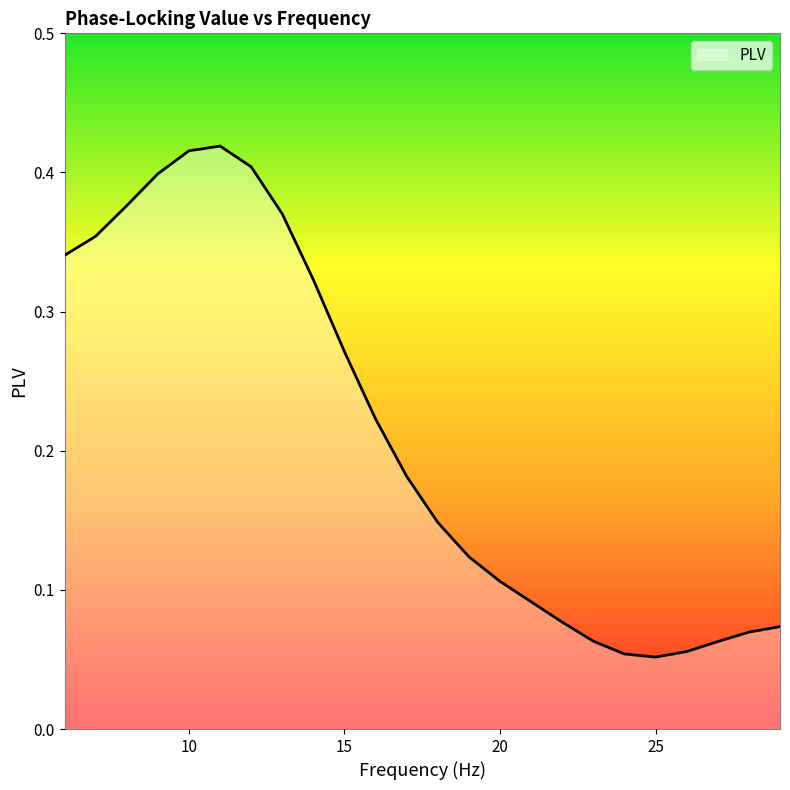

How many lines are shown in the chart?

1